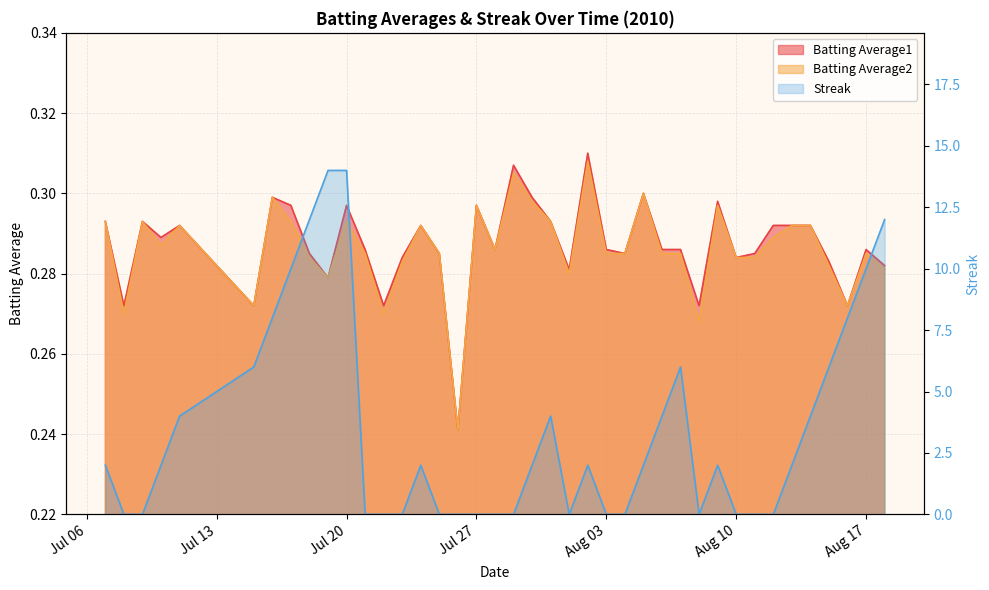

What is the value of the Batting Average2 point at the 38th from the left?

0.3